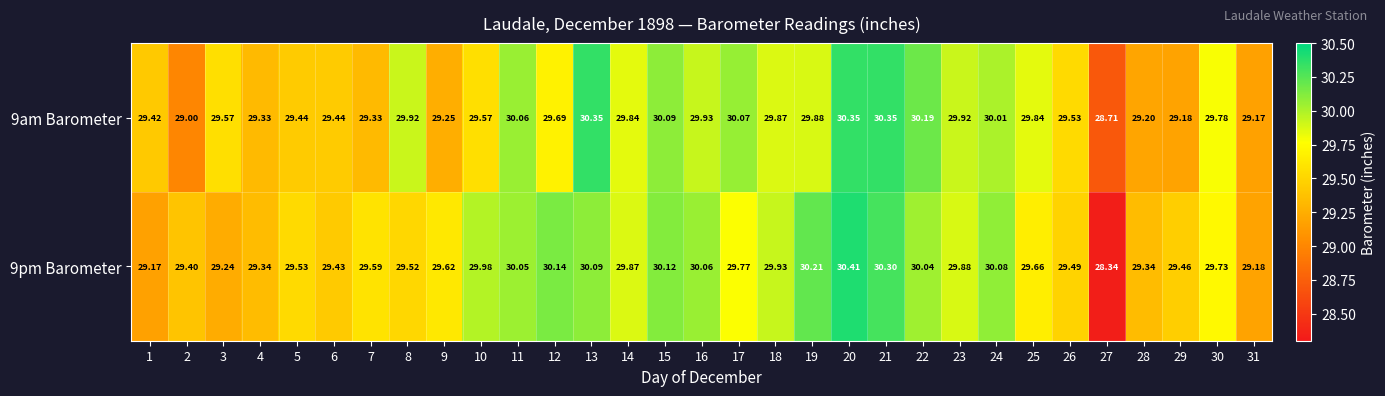

What is the minimum value shown in the chart?

28.3